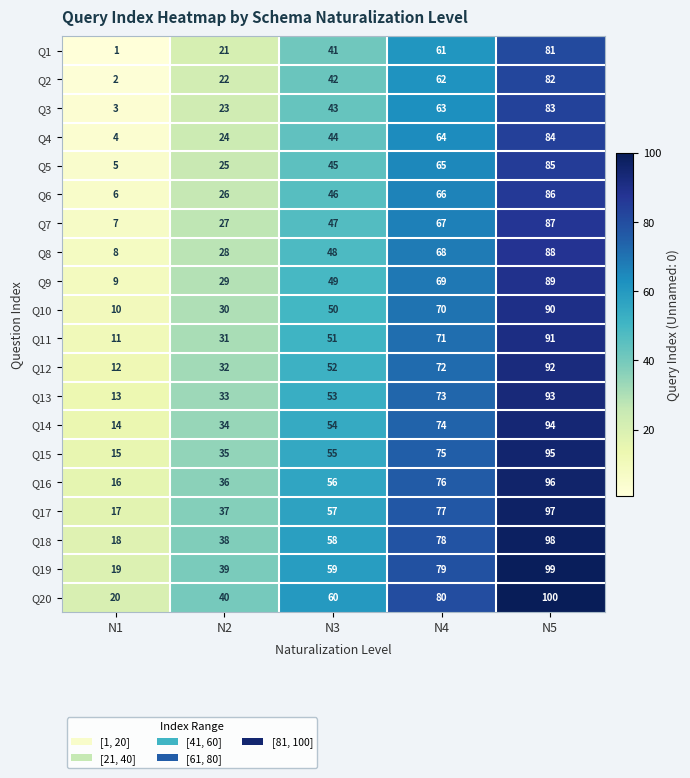

Is it true that Q12 equals 104 at N4?

False